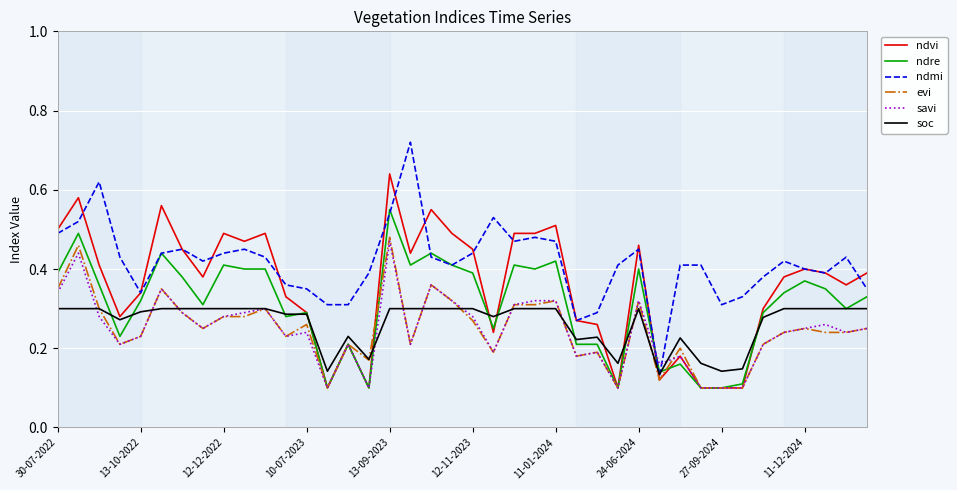

Which series has the largest total across all categories?

ndmi